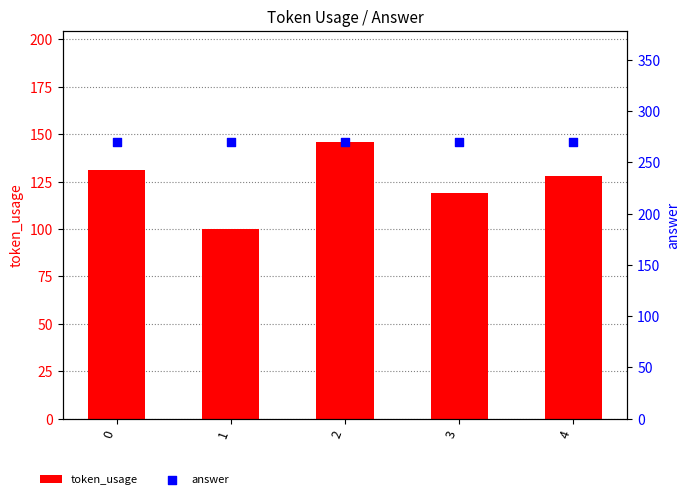

Which series has the largest Y range (max minus min)?

token_usage